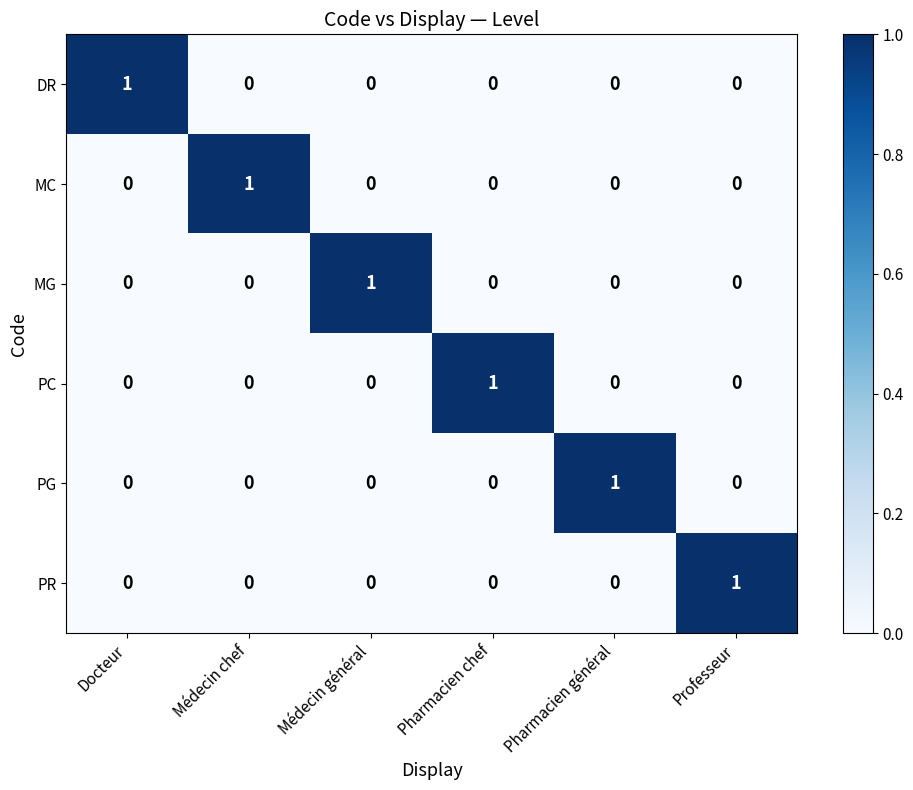

The value of PR at Pharmacien chef is 0. True or false?

True